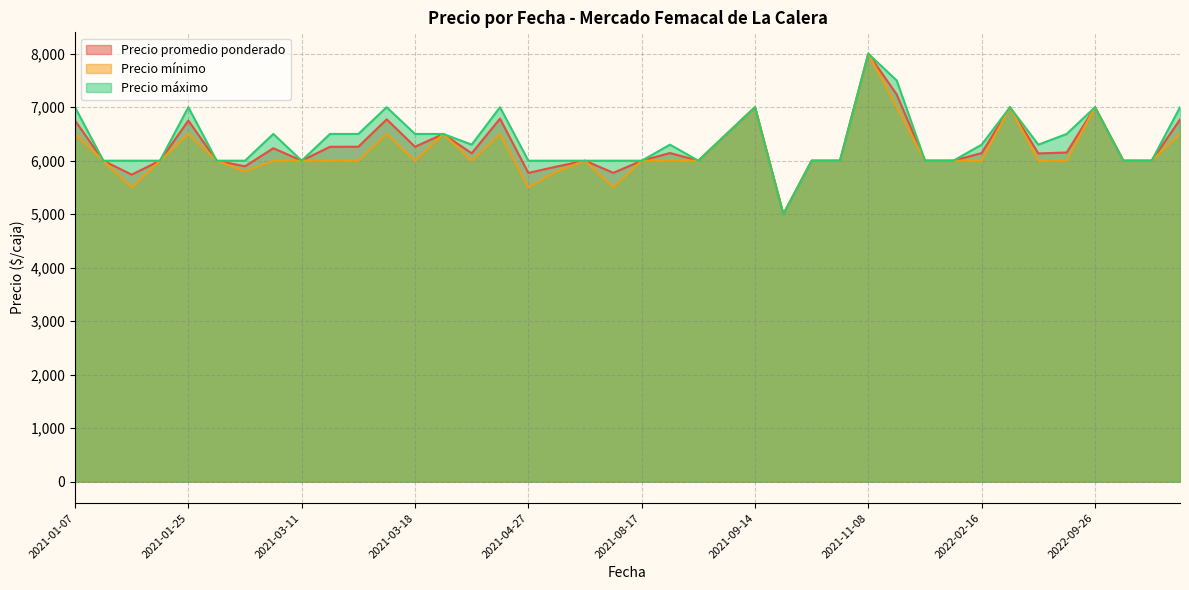

Which series has the largest range (max minus min)?

Precio promedio ponderado